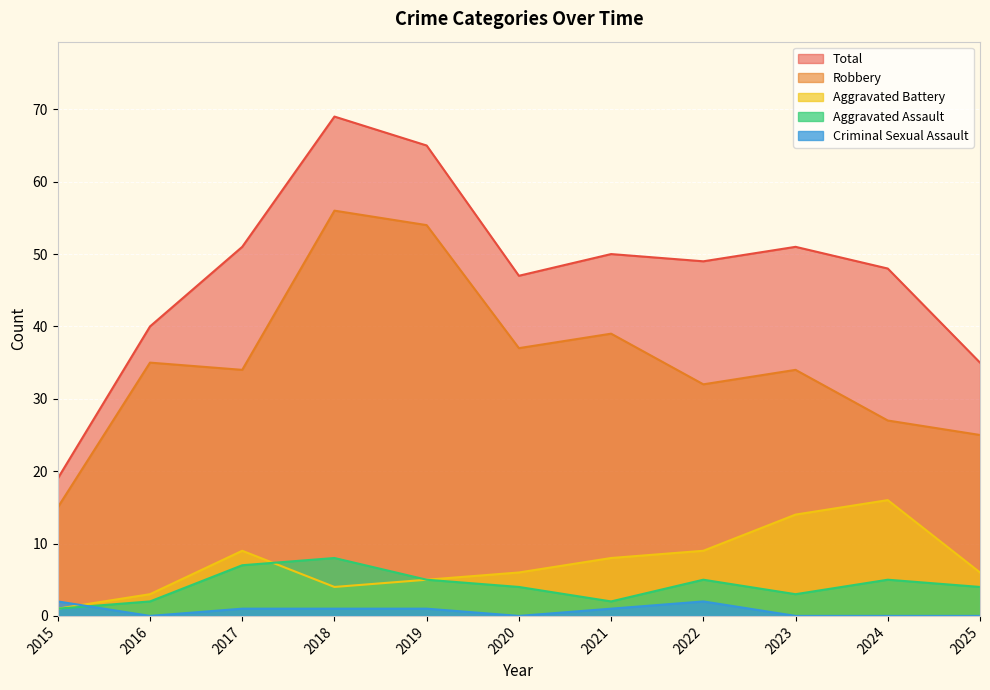

Reading left to right, list all the values displayed in this chart.

Aggravated Assault: 2015=1	2016=2	2017=7	2018=8	2019=5	2020=4	2021=2	2022=5	2023=3	2024=5	2025=4
Aggravated Battery: 2015=1	2016=3	2017=9	2018=4	2019=5	2020=6	2021=8	2022=9	2023=14	2024=16	2025=6
Criminal Sexual Assault: 2015=2	2016=0	2017=1	2018=1	2019=1	2020=0	2021=1	2022=2	2023=0	2024=0	2025=0
Robbery: 2015=15	2016=35	2017=34	2018=56	2019=54	2020=37	2021=39	2022=32	2023=34	2024=27	2025=25
Total: 2015=19	2016=40	2017=51	2018=69	2019=65	2020=47	2021=50	2022=49	2023=51	2024=48	2025=35